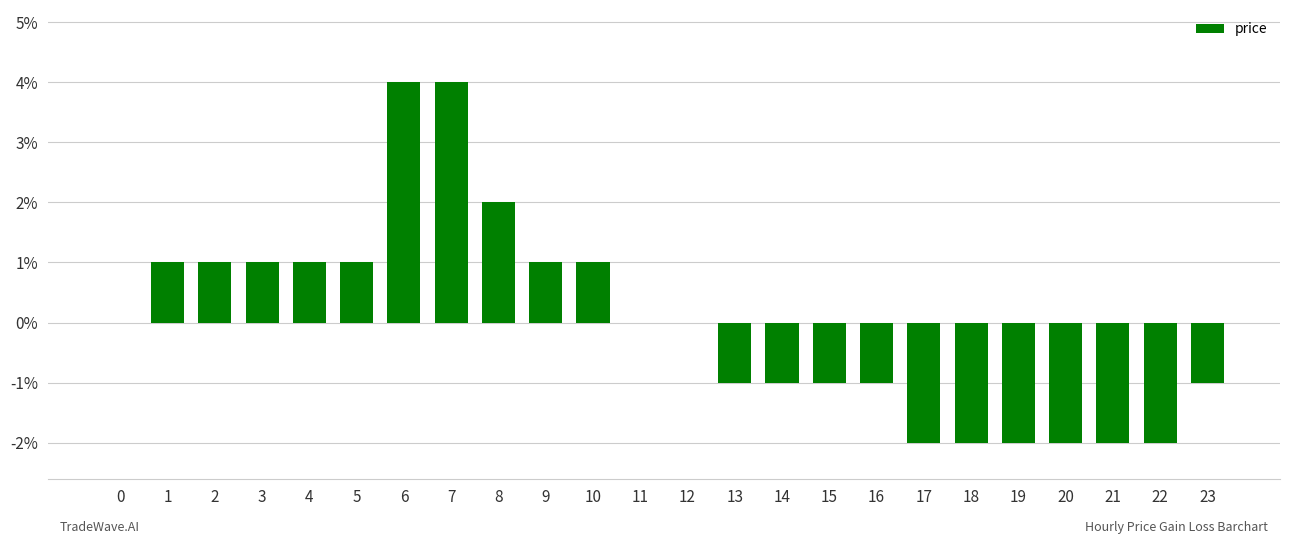

Are the bars horizontal?

No